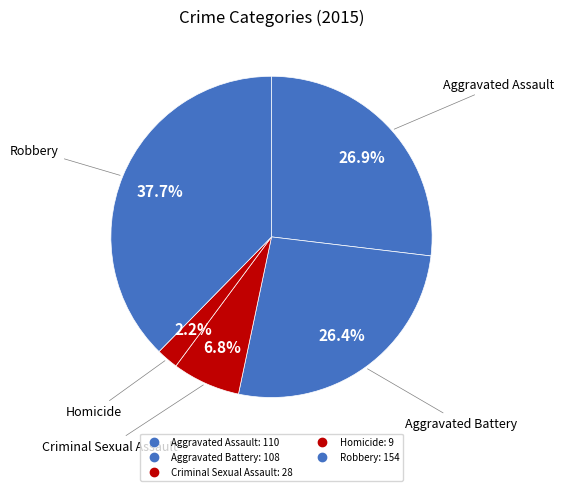

How many slices are in this pie chart?

5